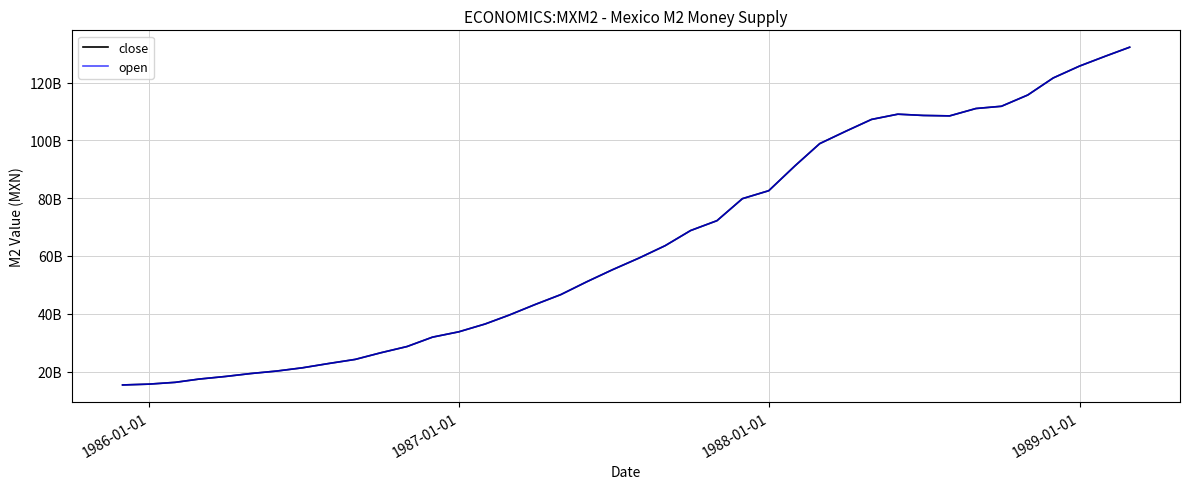

Does the chart have visible grid lines?

Yes